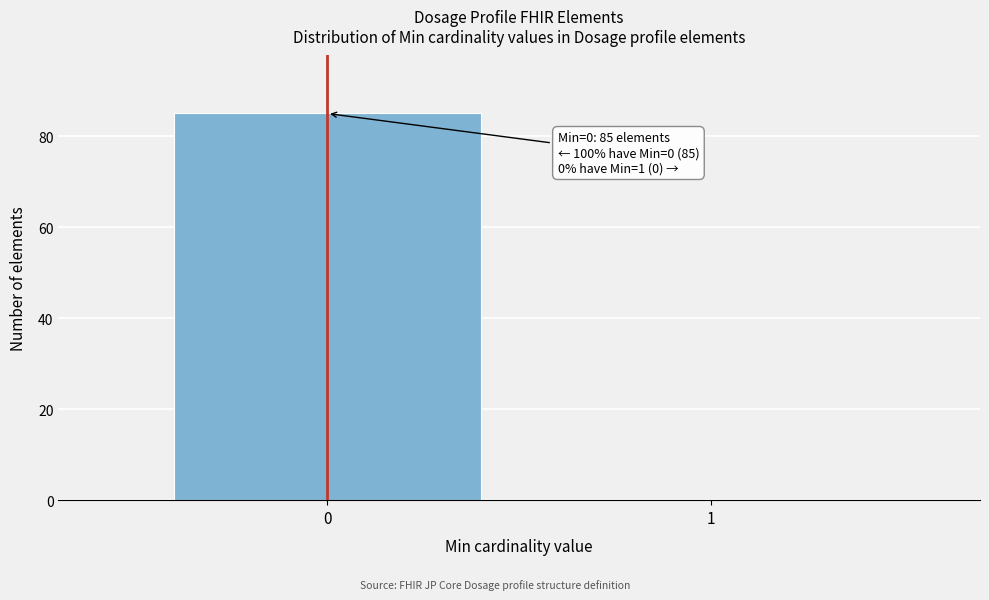

Reading left to right, list all the values displayed in this chart.

0=85	1=0